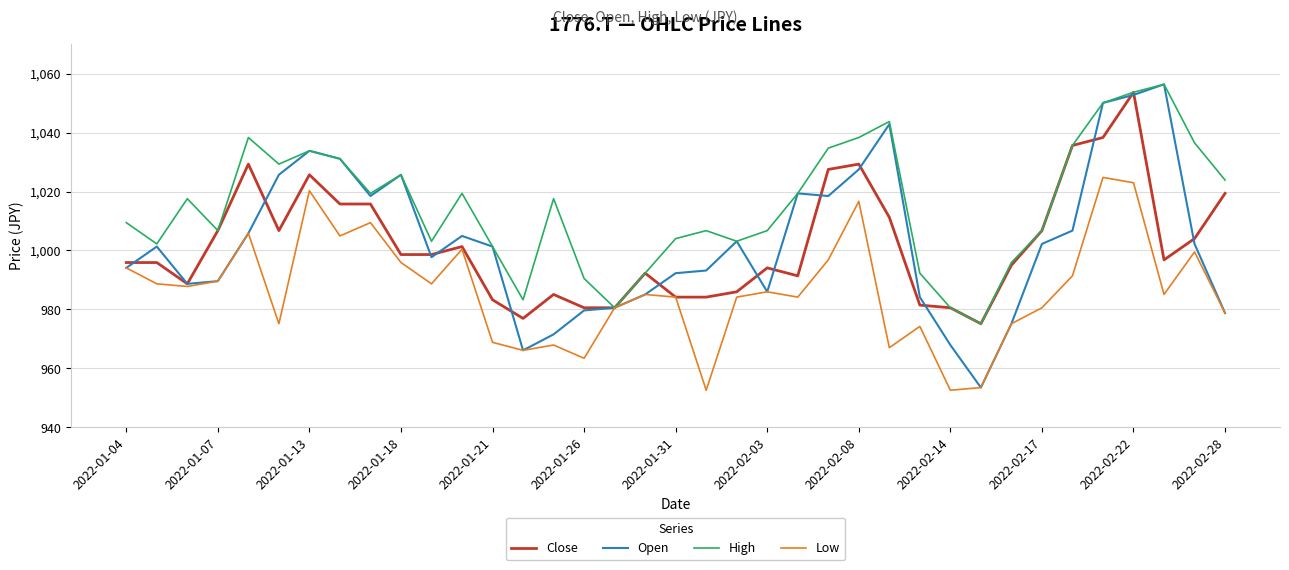

How many series are shown in this chart?

4